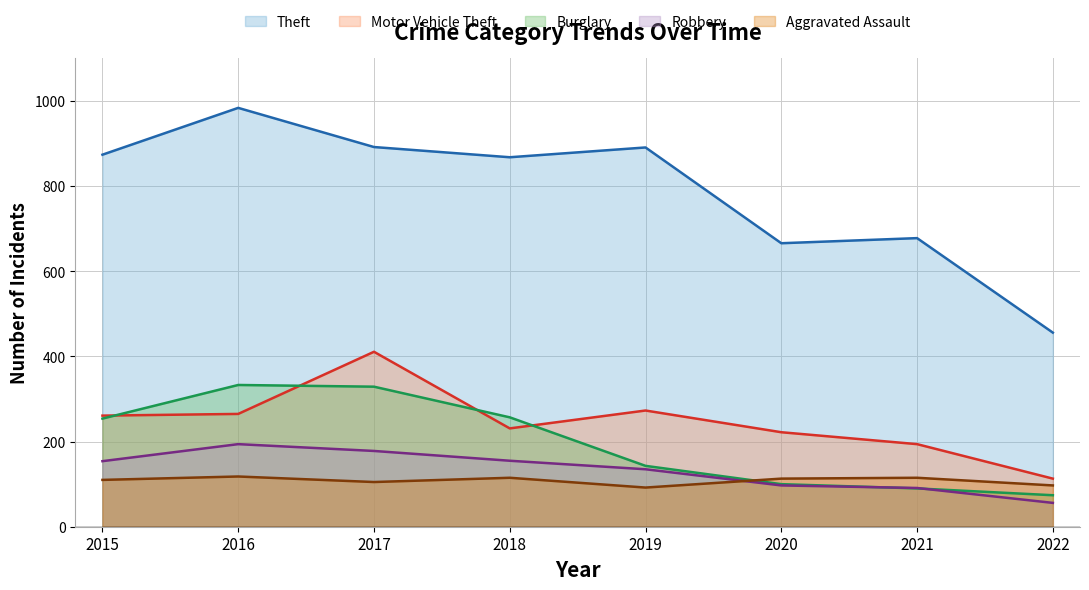

True or false: Robbery has more than 0 points higher than both neighbors.

True